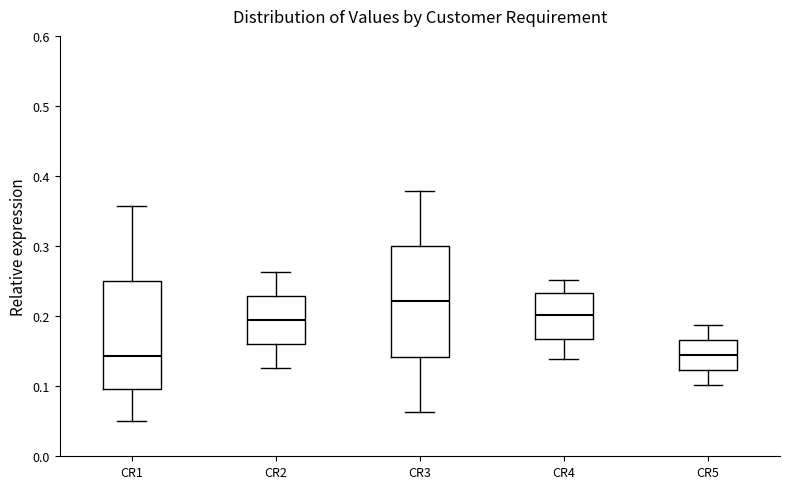

Reading left to right, transcribe this box plot: for each box, give where its median line is, the range the box spans, and where its two whiskers end, as read against the y-axis. The values are not printed on the chart, so give them approximately, as read against the axis.

CR1: median 0.14, box 0.10 to 0.25, whiskers 0.05 to 0.36
CR2: median 0.19, box 0.16 to 0.23, whiskers 0.13 to 0.26
CR3: median 0.22, box 0.14 to 0.30, whiskers 0.06 to 0.38
CR4: median 0.20, box 0.17 to 0.23, whiskers 0.14 to 0.25
CR5: median 0.14, box 0.12 to 0.17, whiskers 0.10 to 0.19